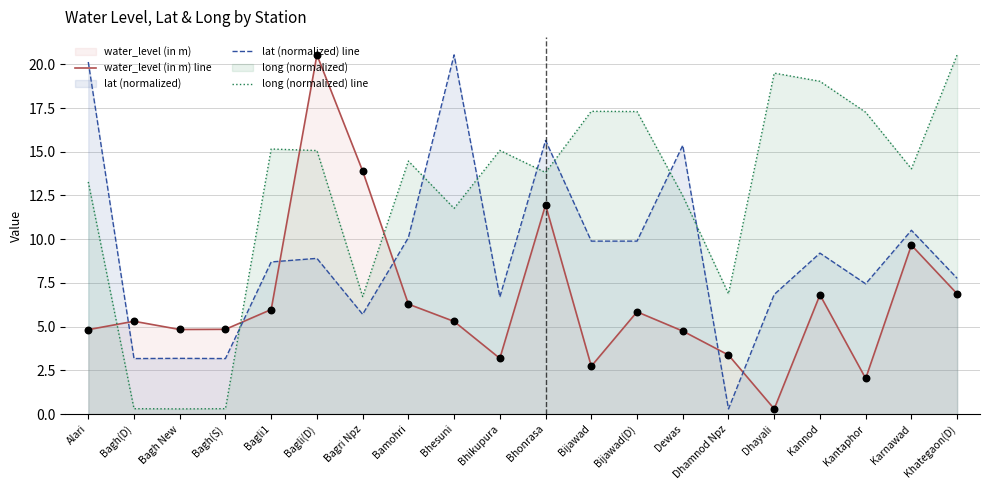

Is the value of long (normalized) line at Bijawad greater than the value of water_level (in m) line at Dewas?

Yes